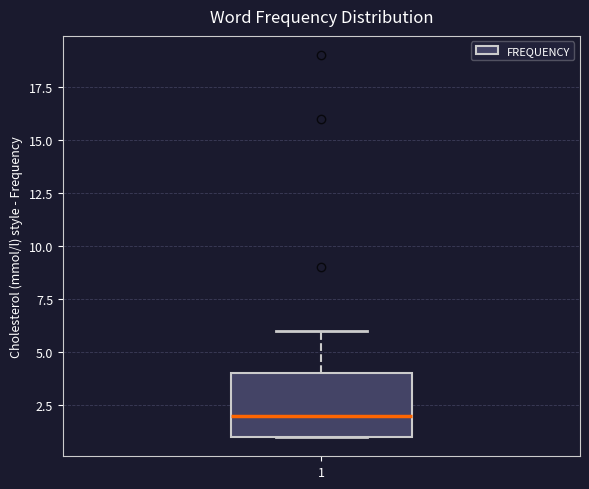

Read this box plot against the y-axis: the position of the median line, the range covered by the box, and the ends of both whiskers. The values are not printed on the chart, so give them approximately, as read against the axis.

median 2, box 1 to 4, whiskers 1 to 6